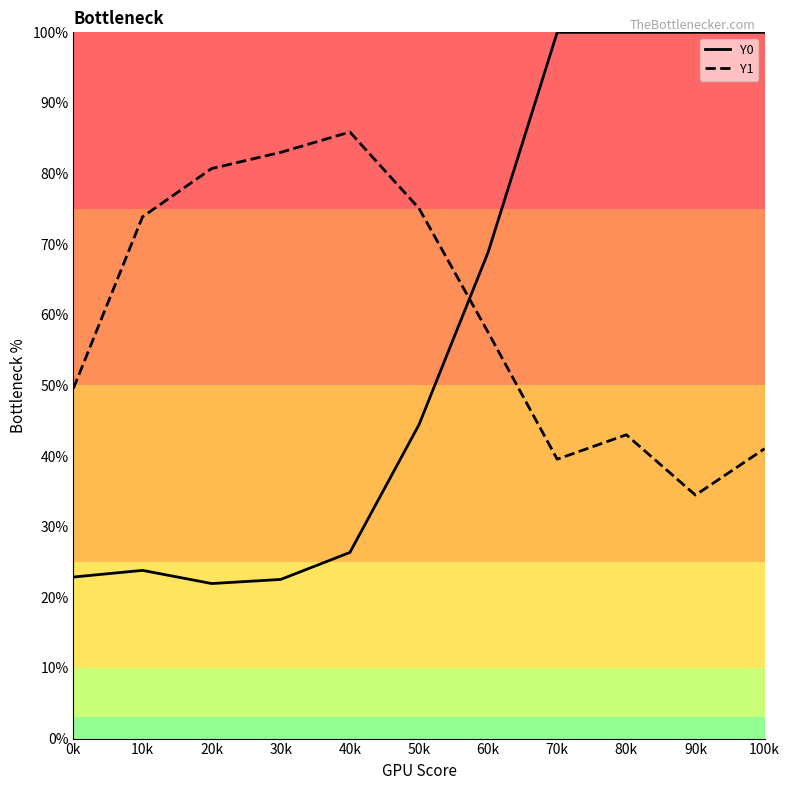

Rank the series by their maximum value, from highest to lowest.

Y0, Y1